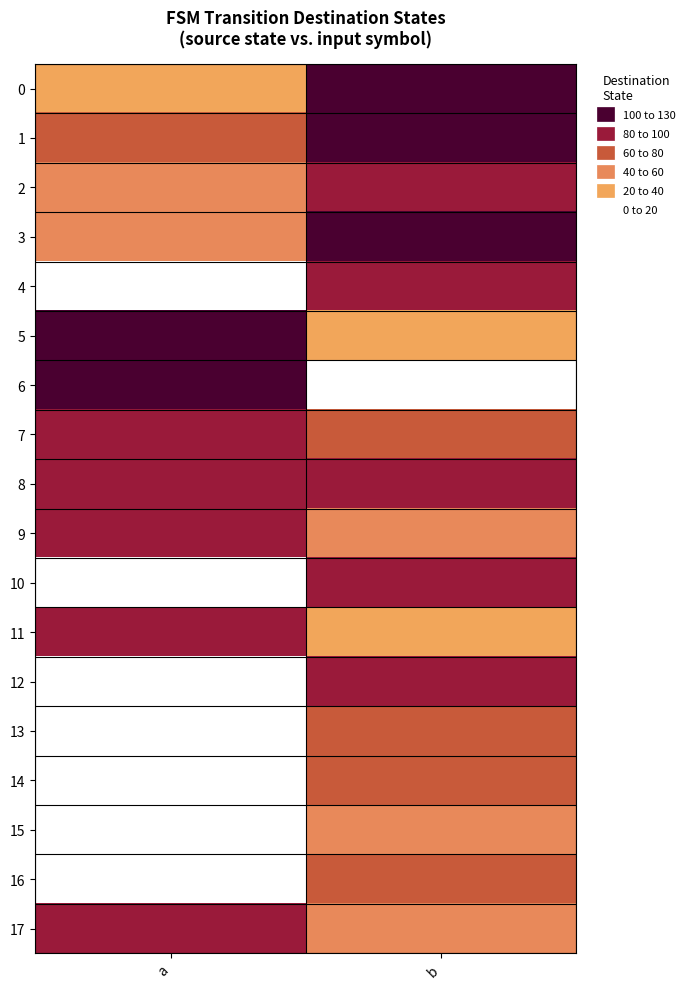

Which series changed the most between a and b?

6